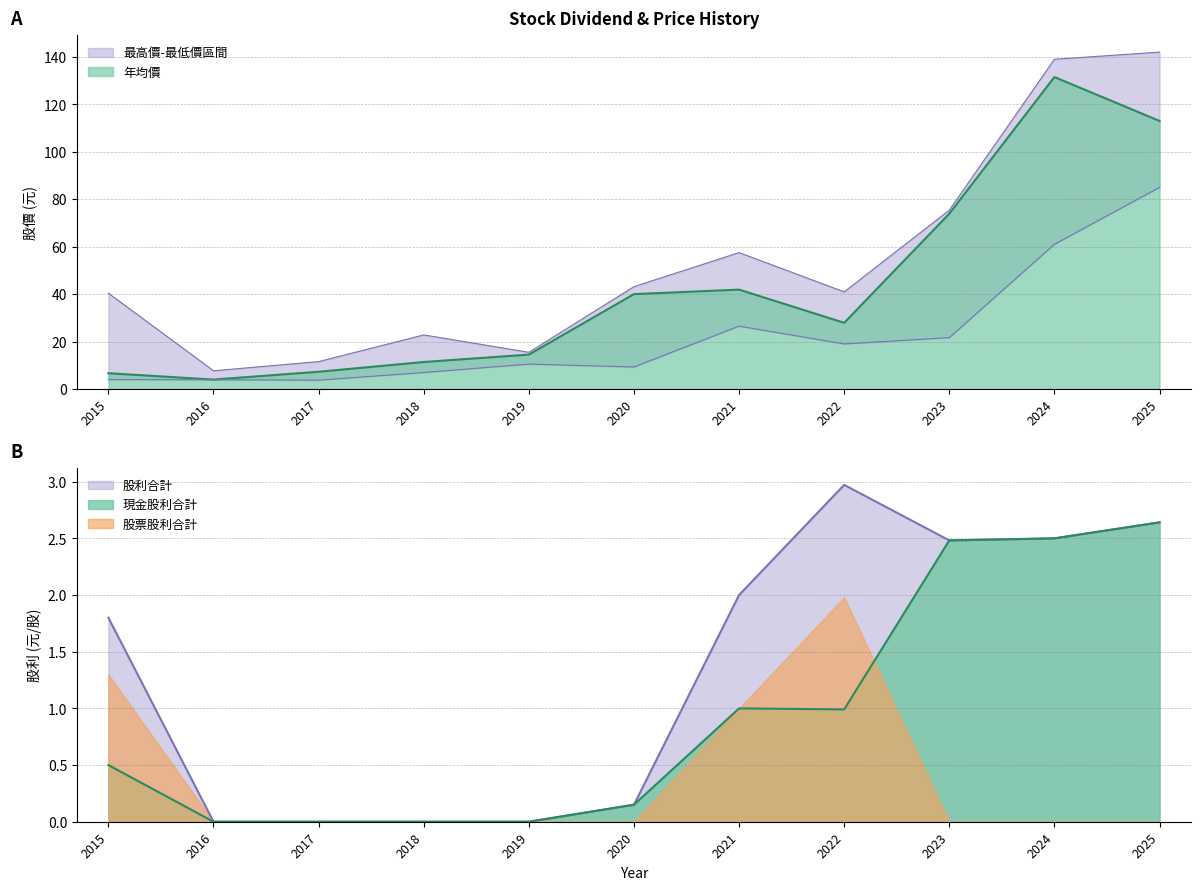

What is the difference between the maximum and second lowest values in the 最高價 series?

130.4